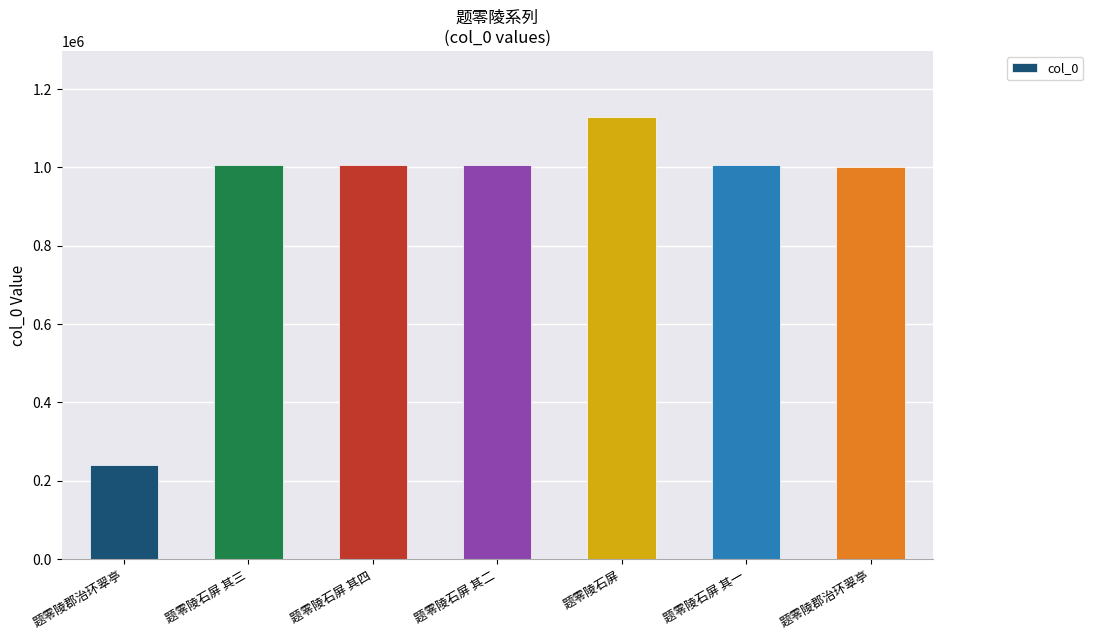

At which category does the chart reach its peak across all series?

题零陵石屏